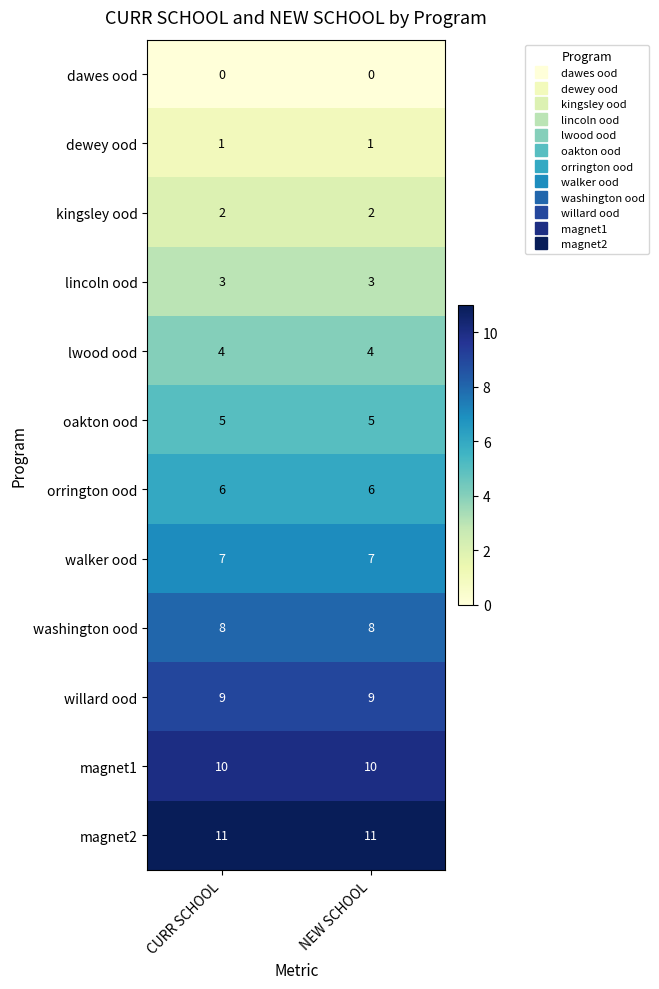

What is the lowest value of the oakton ood series?

5